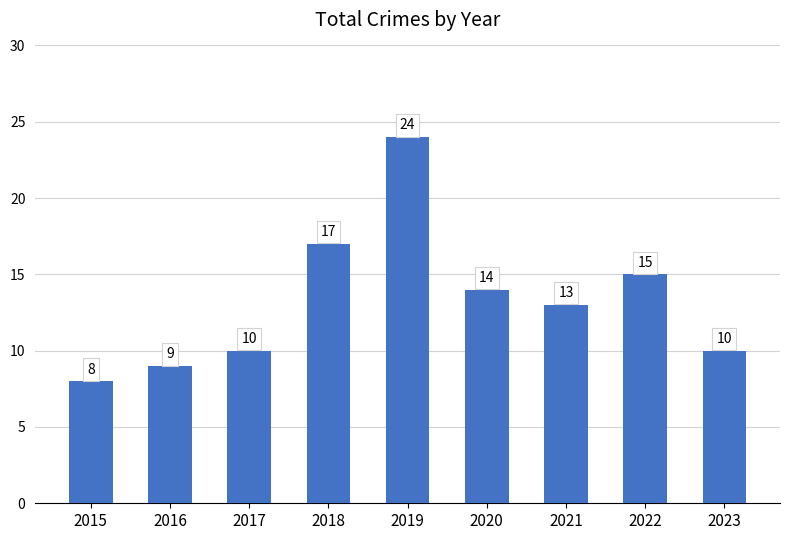

Approximately how many times larger is the value at 2016 compared to 2022?

0.6